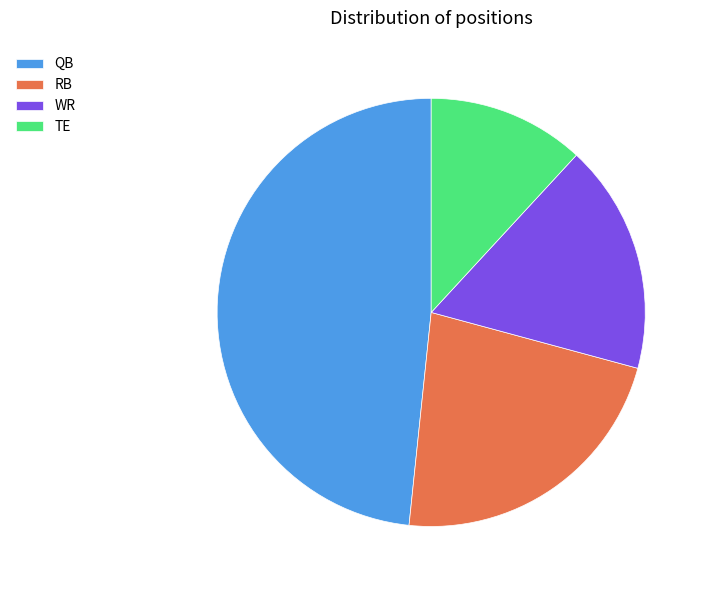

Is there any slice that represents more than half of the pie?

No